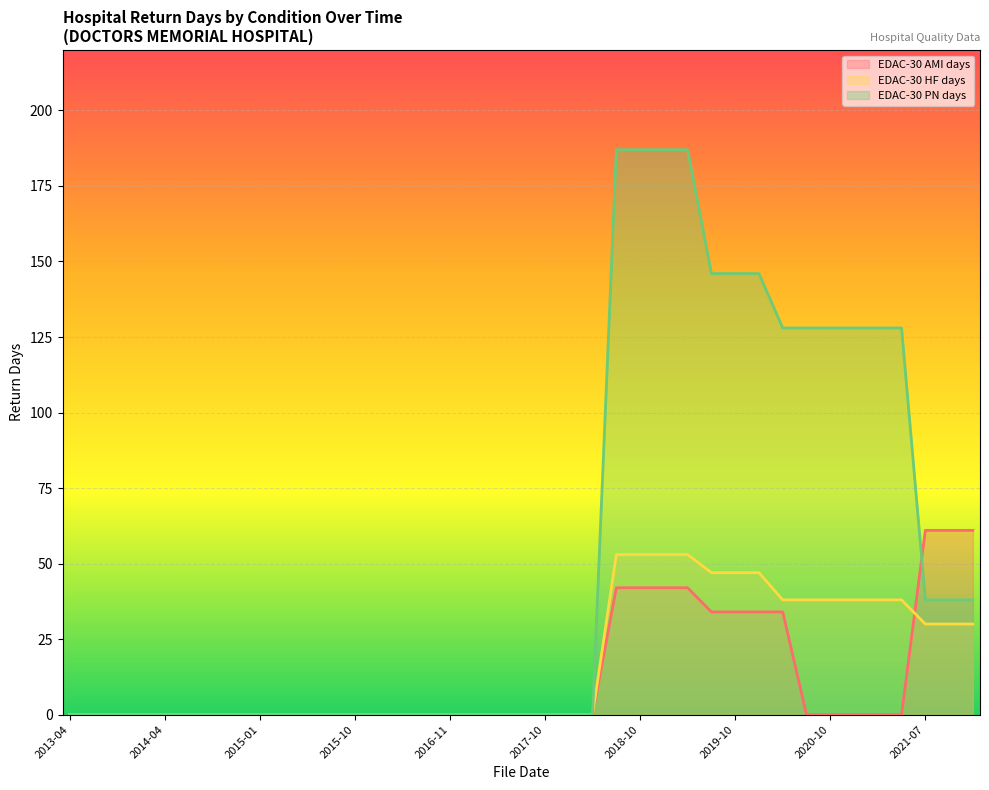

The value of EDAC-30 AMI days at 2017-10 is 26. True or false?

False